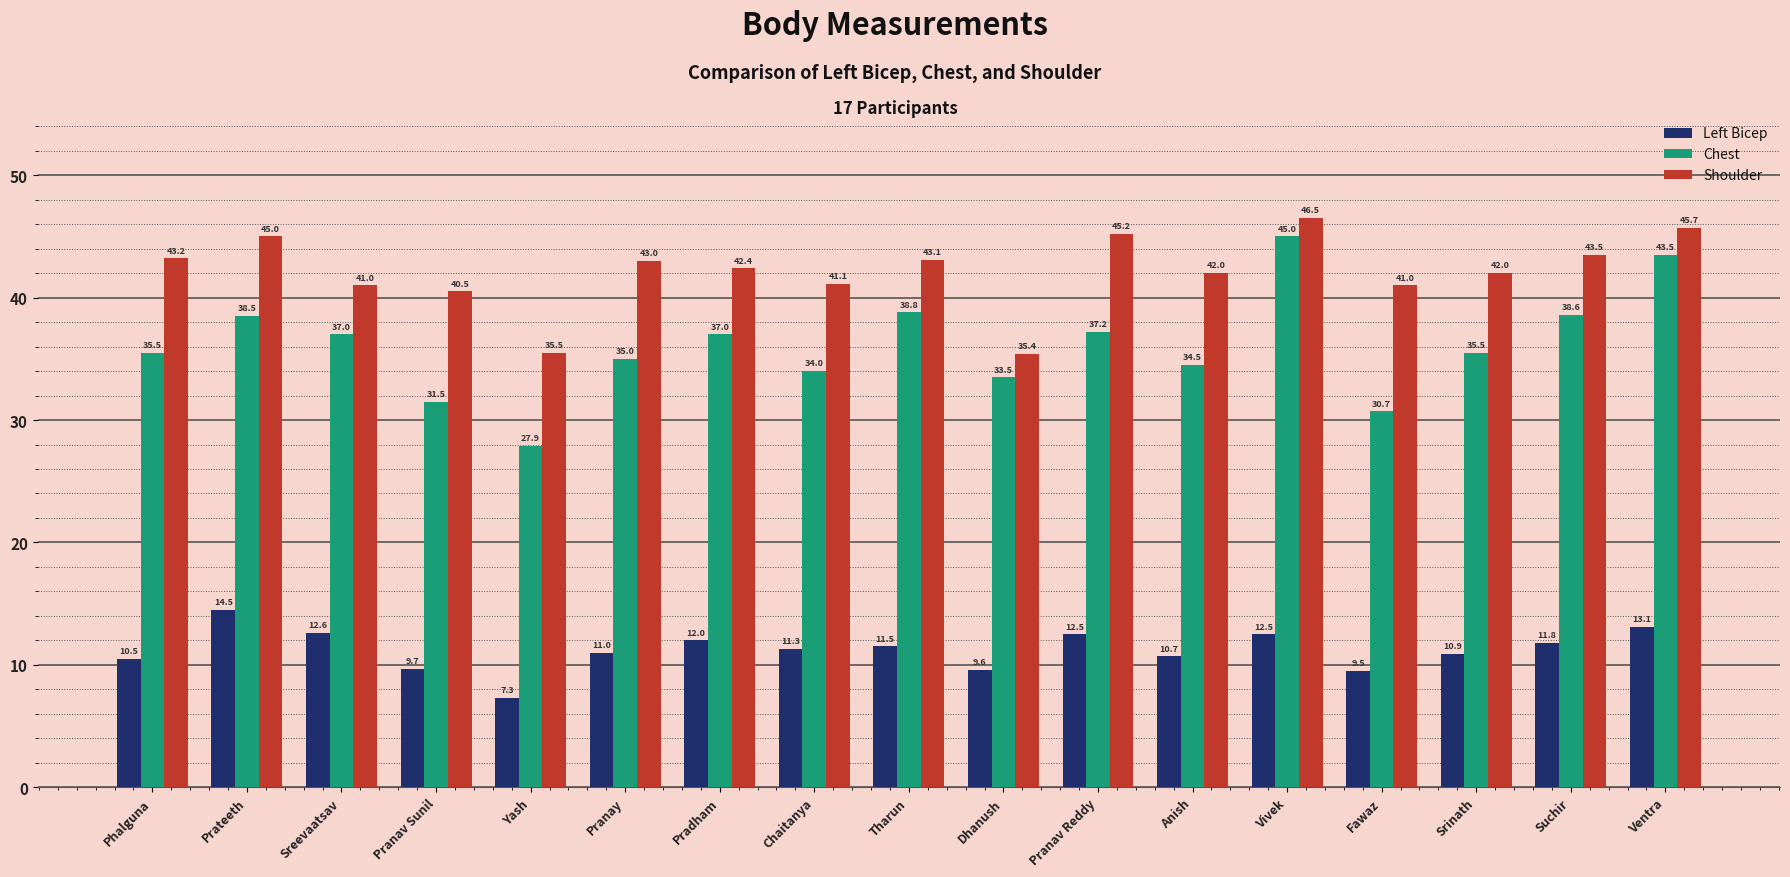

What is the difference between the maximum and minimum values in the Shoulder series?

11.1